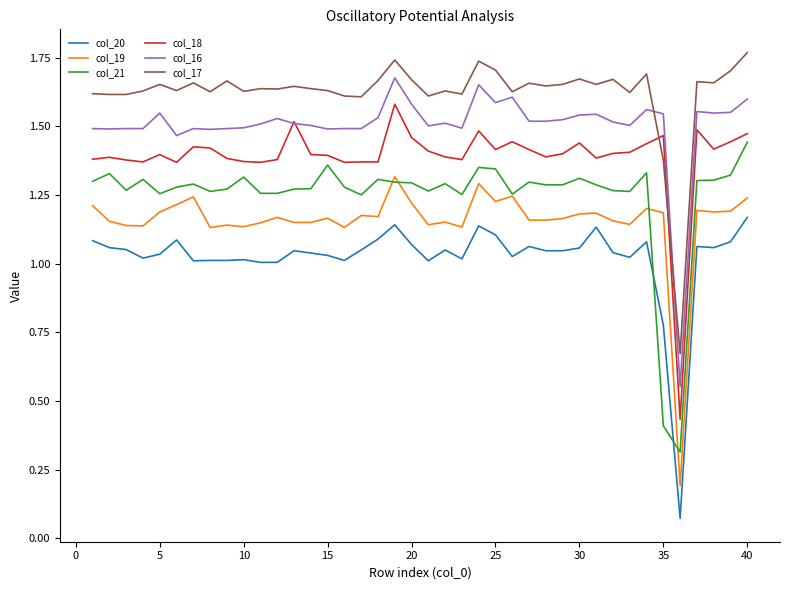

Which series has the largest total across all categories?

col_17